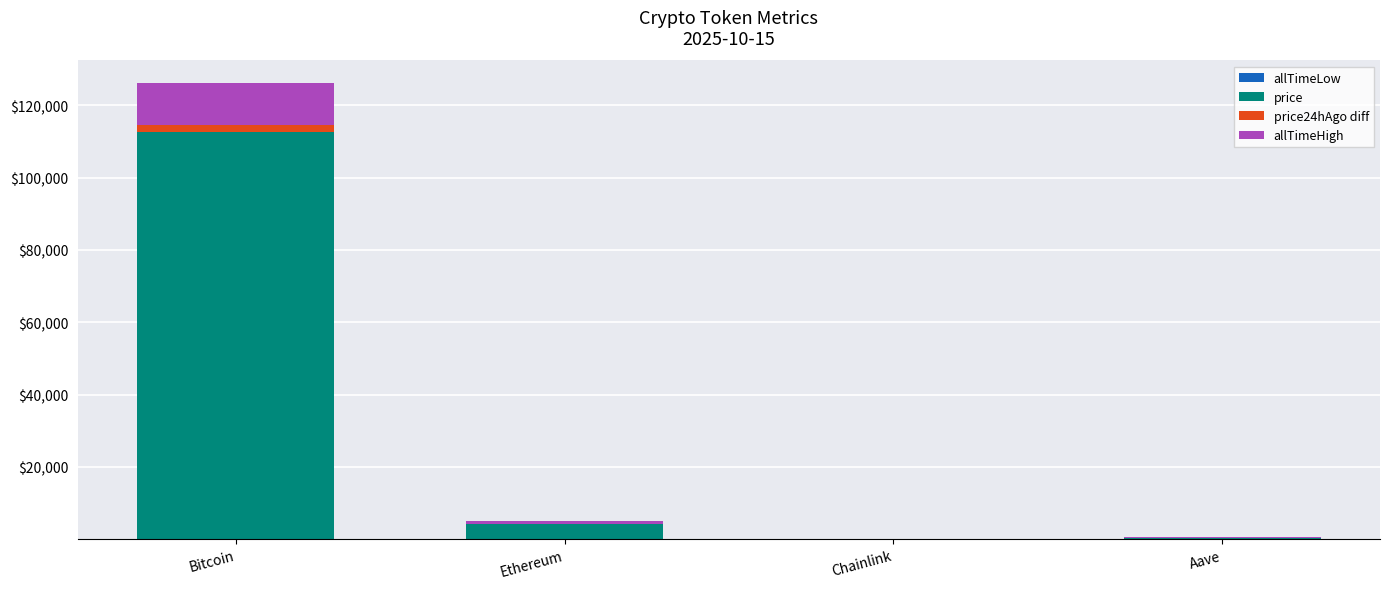

At which category is the sum across all series the highest?

Bitcoin